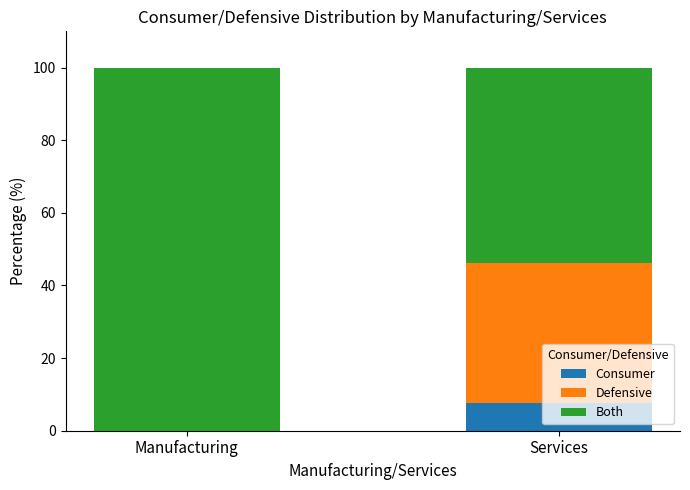

True or false: Consumer has a value of 7.7 at Services.

True